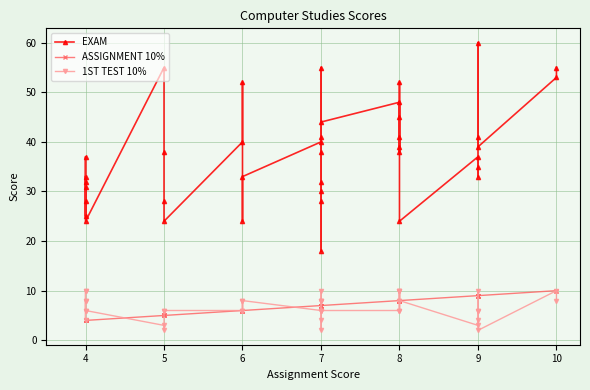

The 1ST TEST 10% series shows 1 at 9. True or false?

False